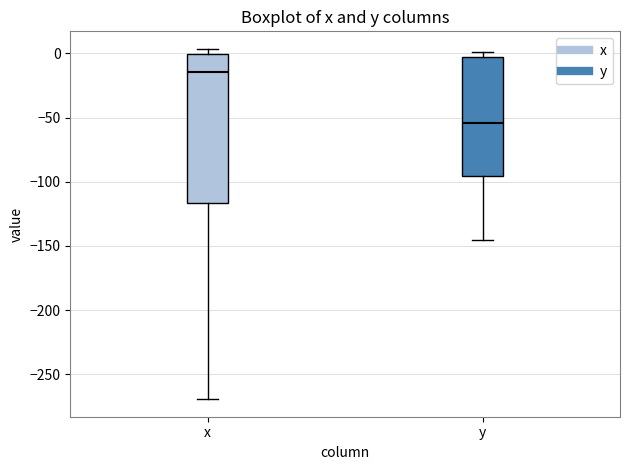

Comparing the boxes themselves (not the whiskers), which one is the tallest?

x